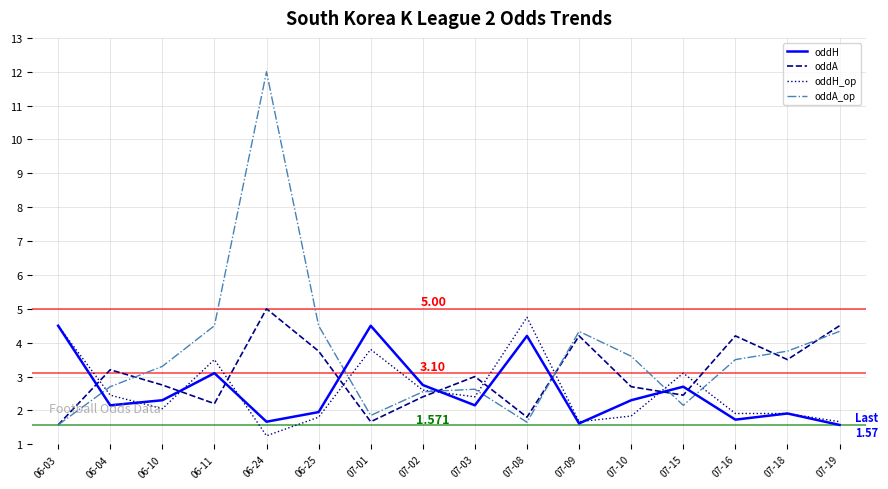

After their last crossing, which series has the higher values: oddA or oddH?

oddA